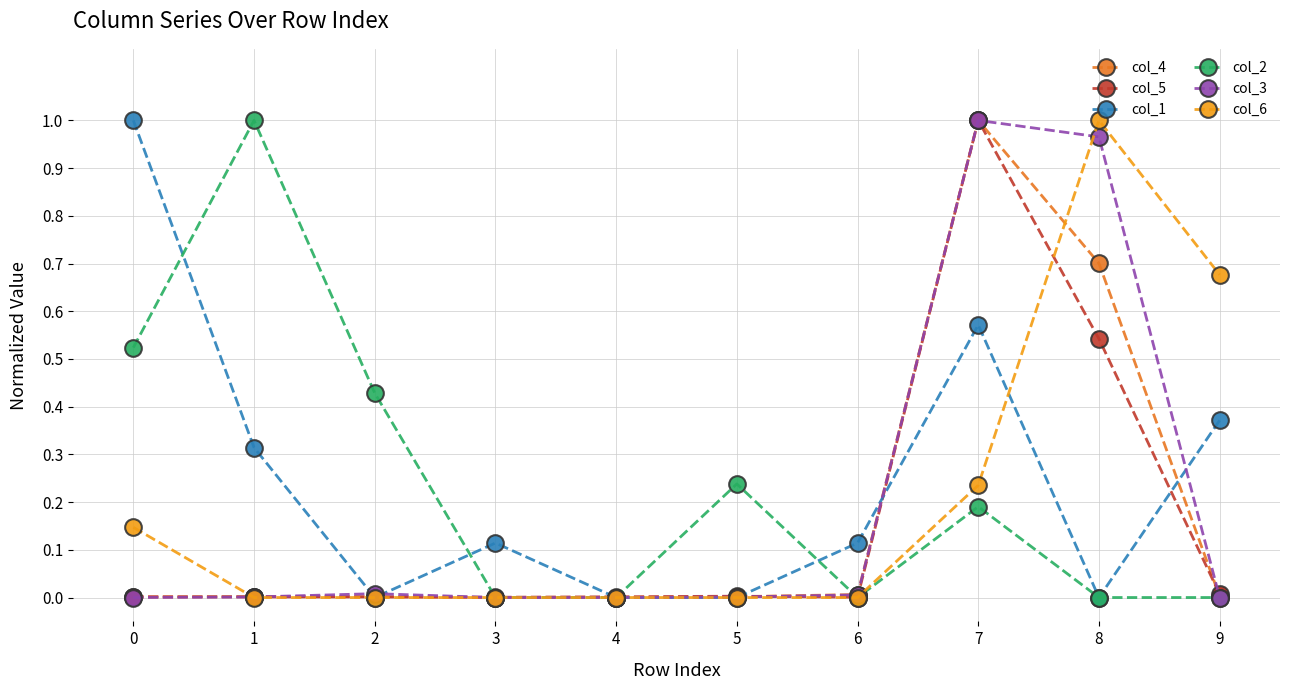

True or false: col_2 has a value of 0.0 at 8.

True